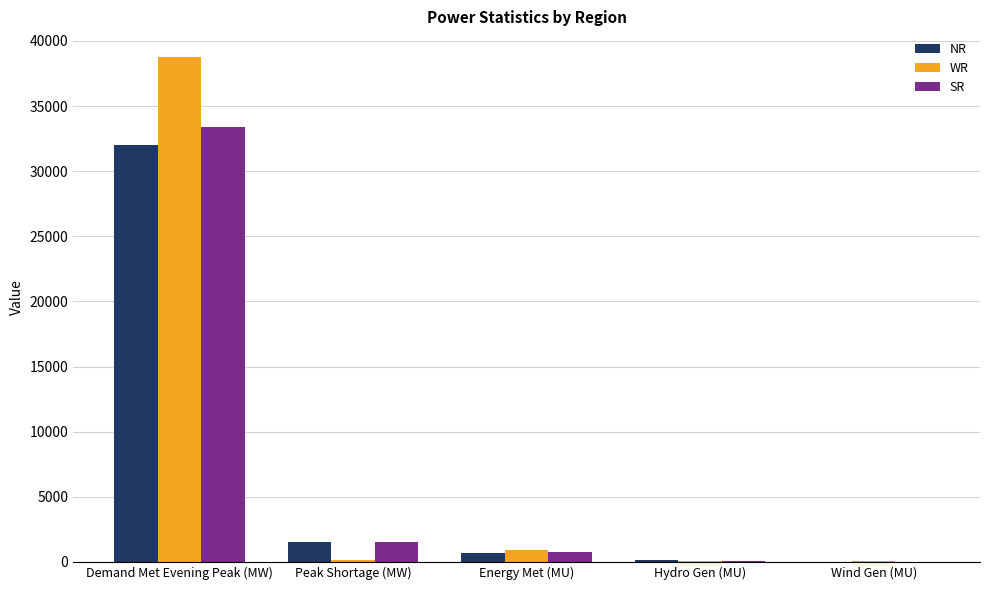

The value of WR at Energy Met (MU) is 900. True or false?

True